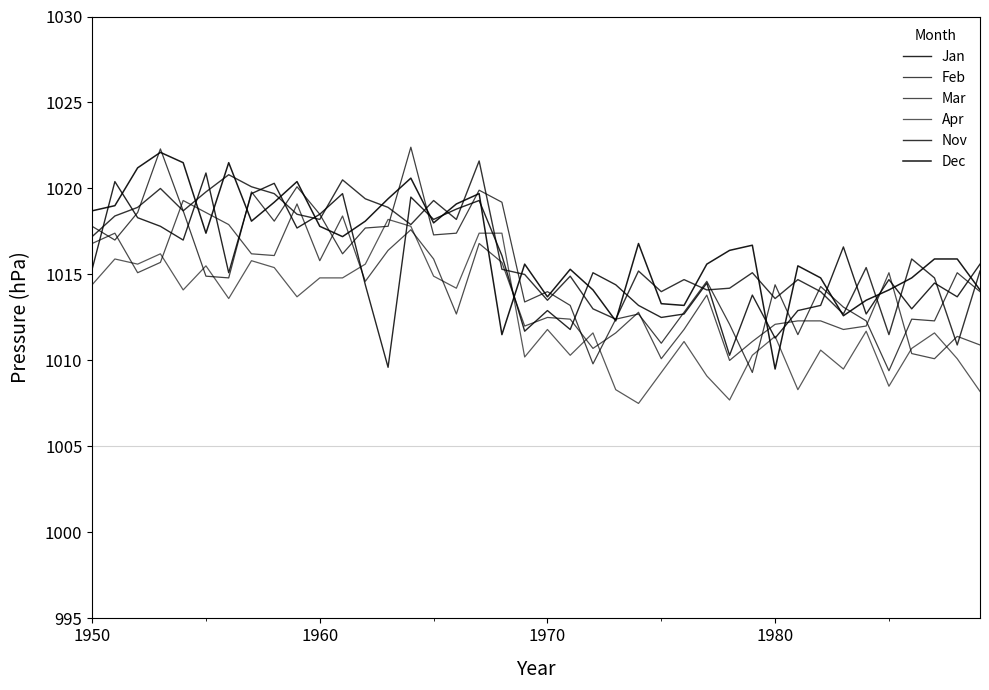

How many intersections are there between Jan and Feb?

18